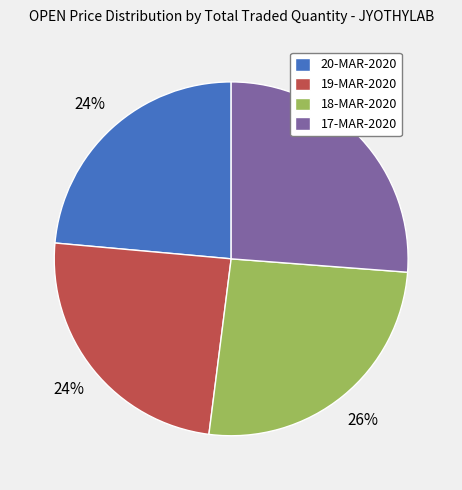

Is it true that 19-MAR-2020 is 36% of the pie?

False